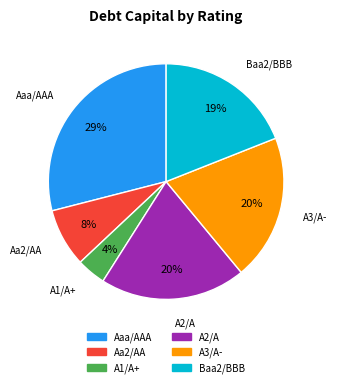

Which category has the smallest portion of the pie?

A1/A+